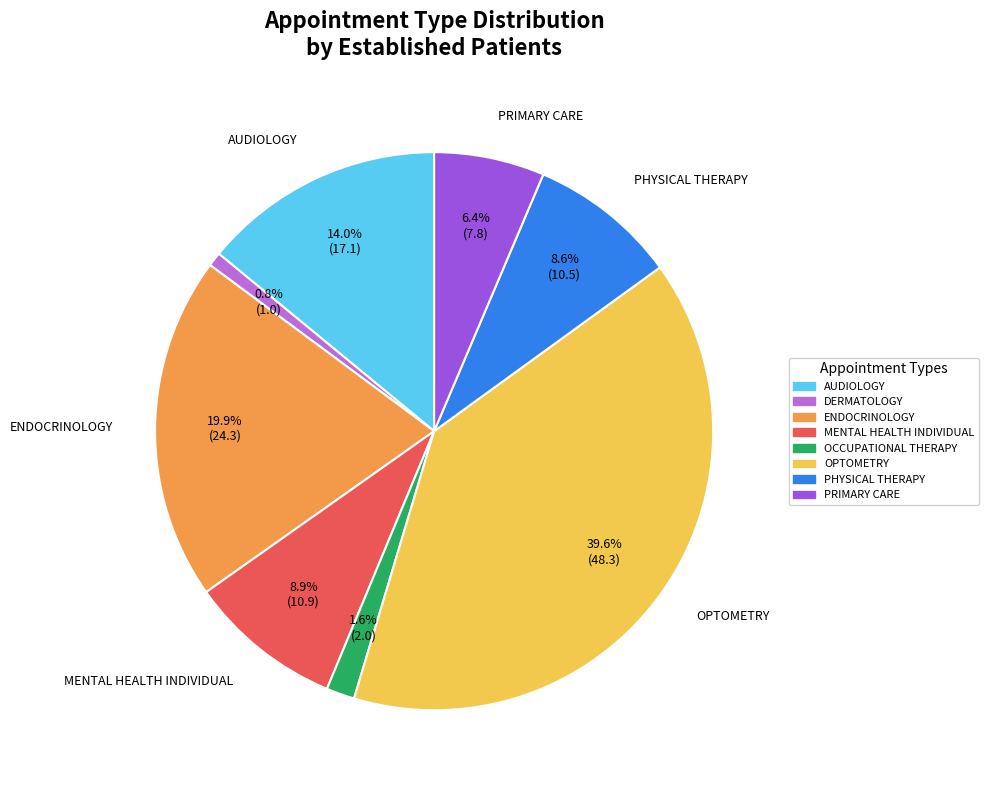

Does any single category account for the majority?

No